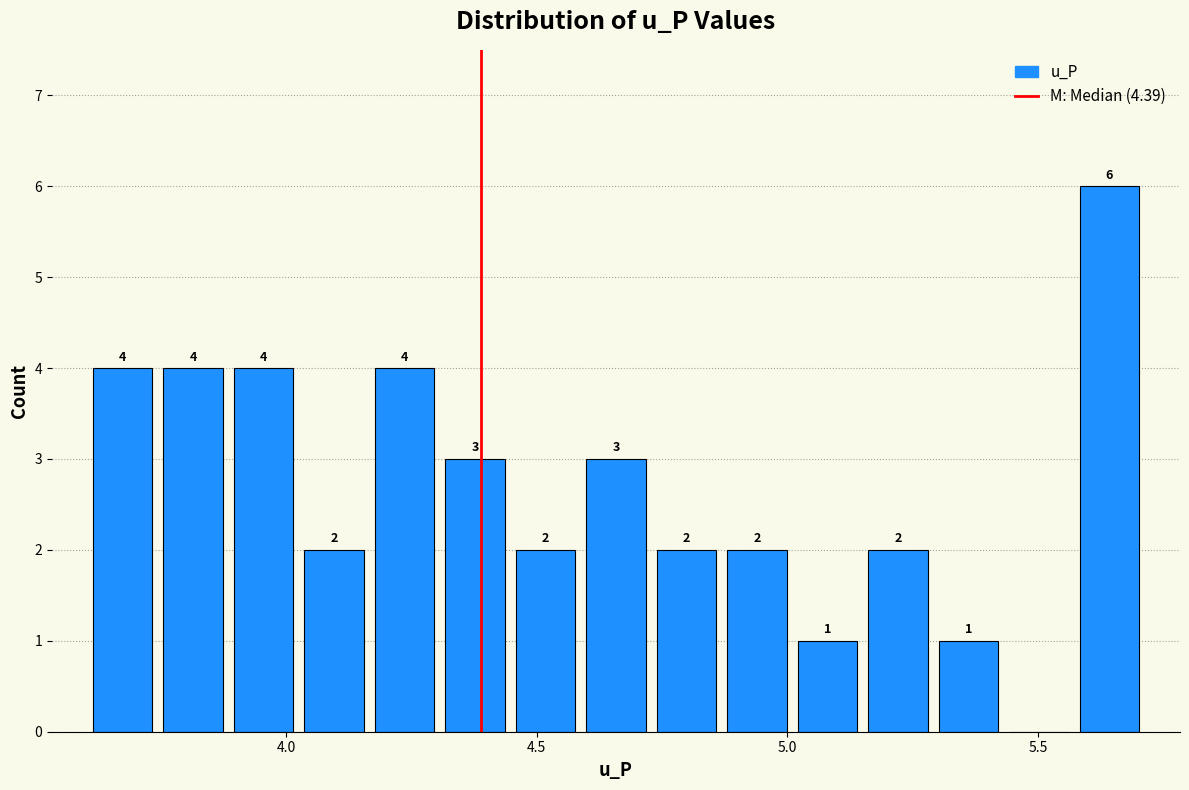

Read against the x-axis, roughly where is the centre of the tallest bar?

5.65